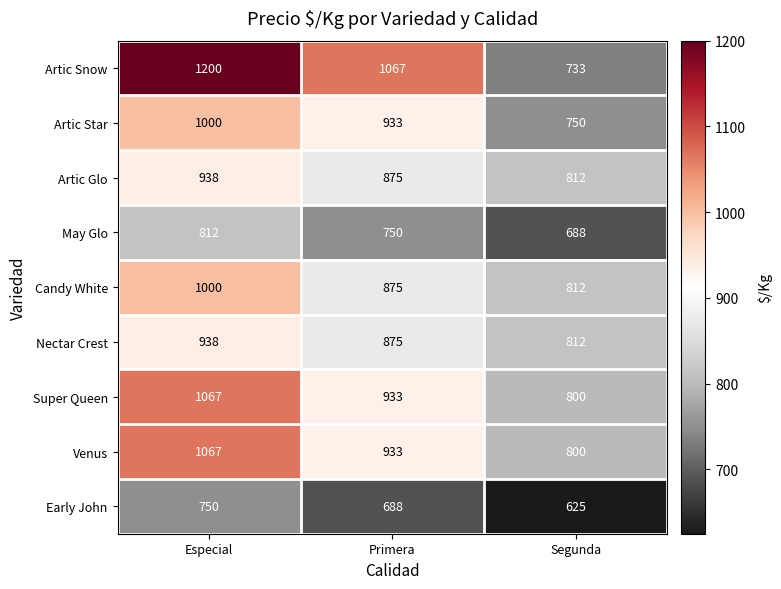

Read the Artic Glo value at Primera.

875